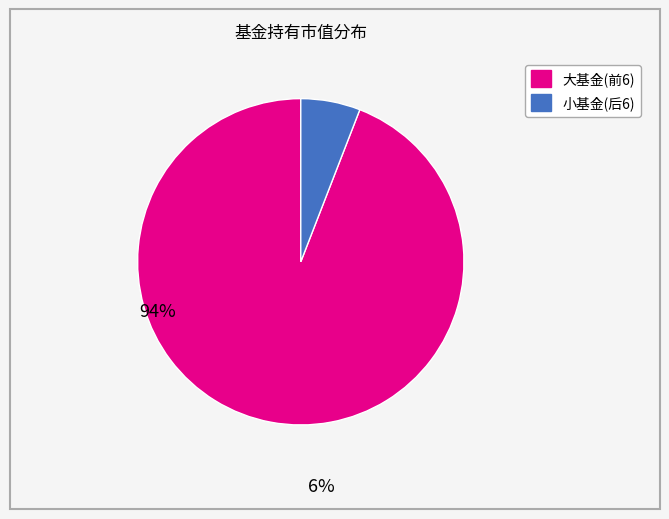

Is there any slice that represents more than half of the pie?

Yes